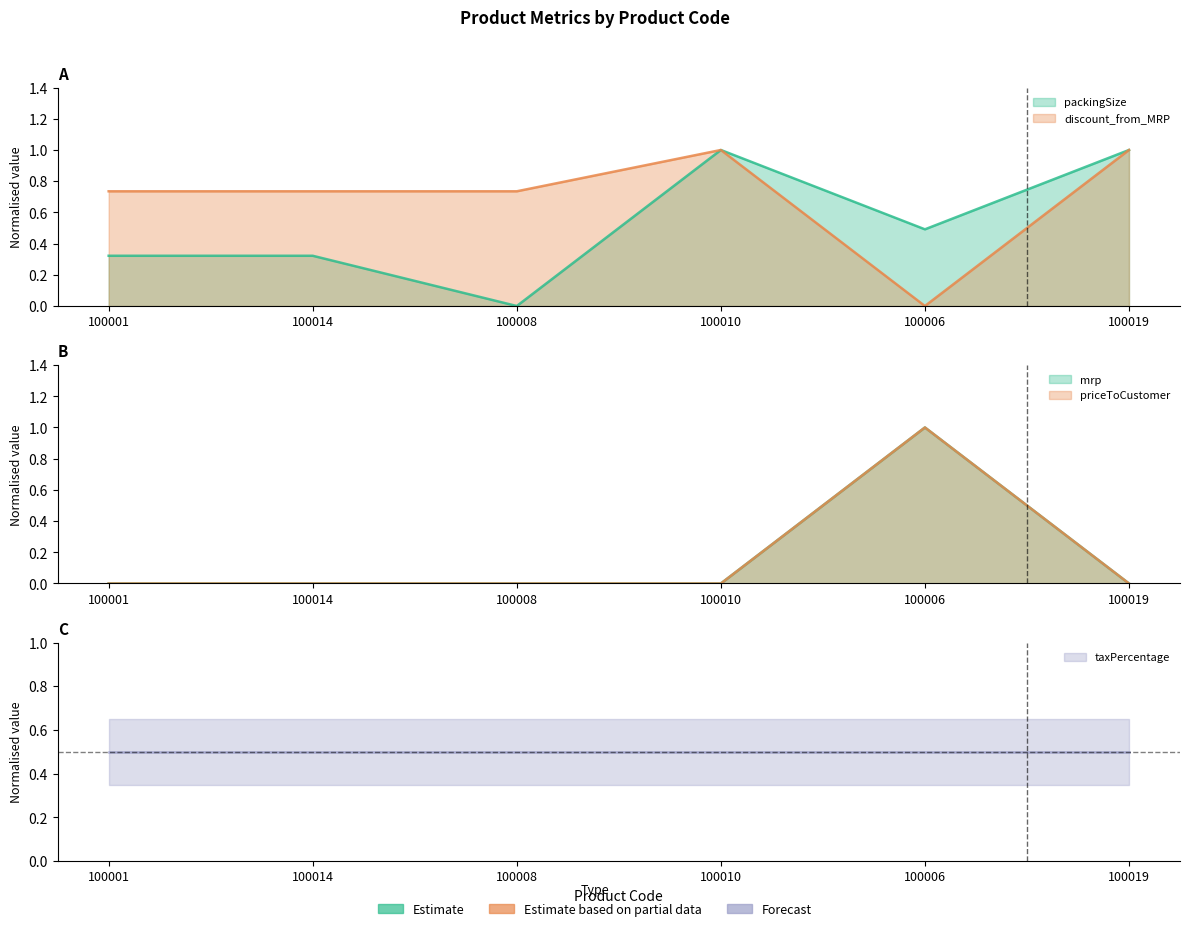

Reading right to left, list all the values displayed in this chart.

packingSize: 1.0	0.5	1.0	0.0	0.3	0.3
discount_from_MRP: 1.0	0.0	1.0	0.7	0.7	0.7
mrp: 0.0	1.0	0.0	0.0	0.0	0.0
priceToCustomer: 0.0	1.0	0.0	0.0	0.0	0.0